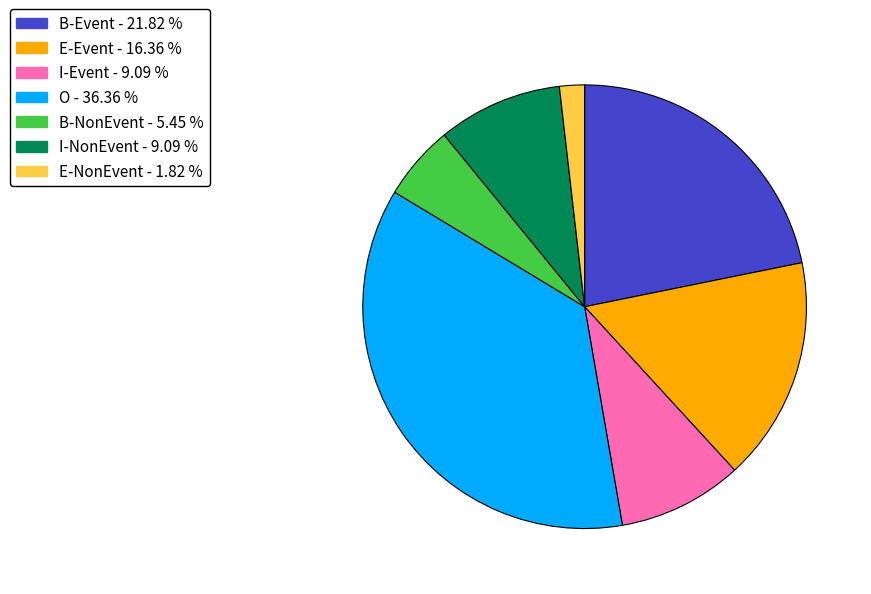

How many slices are in this pie chart?

7